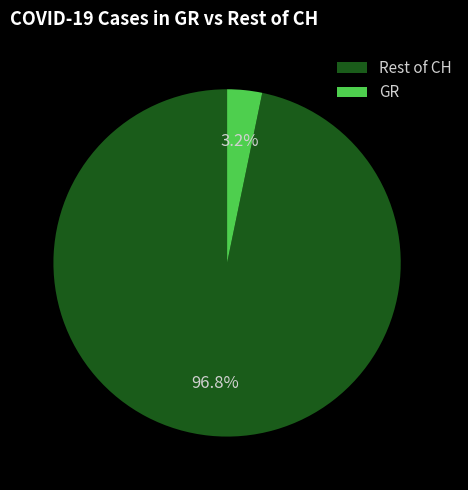

Count the number of slices in the pie.

2